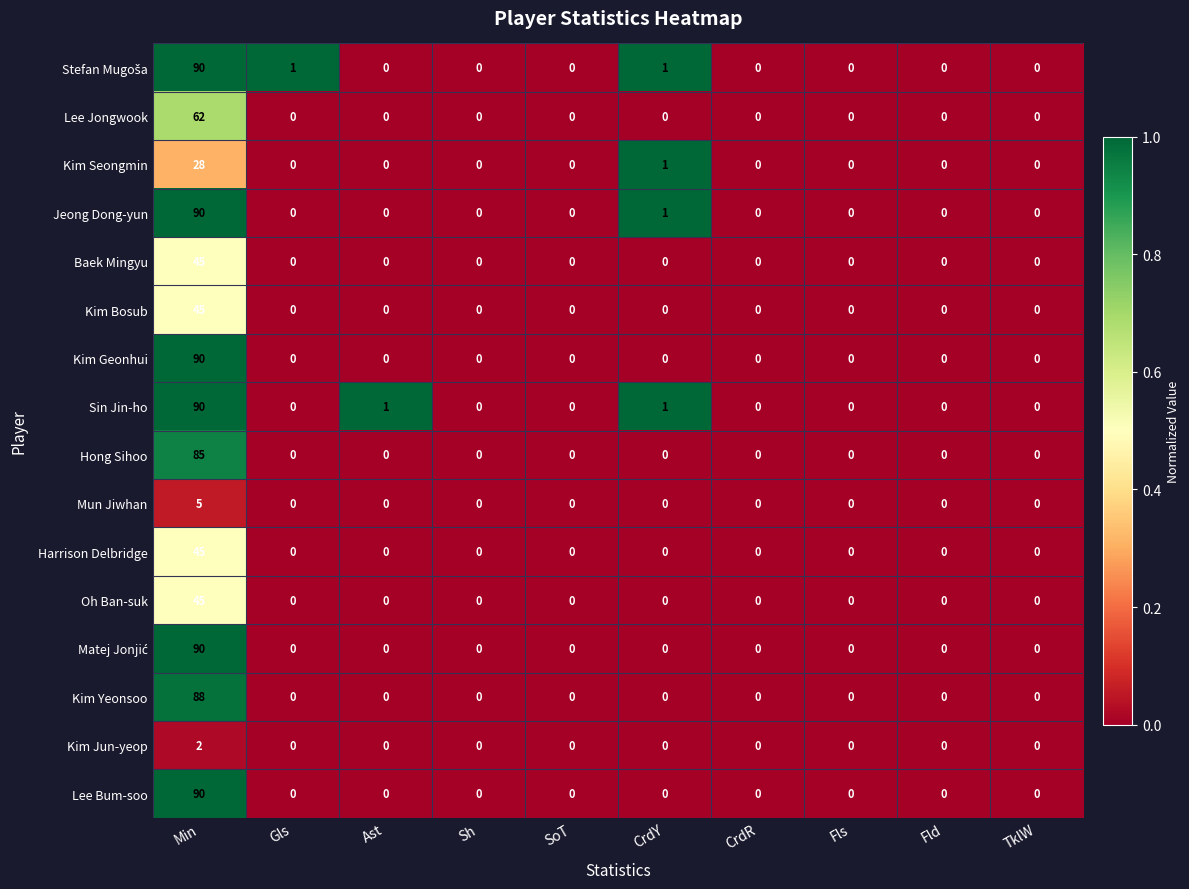

What is the sum of all Lee Jongwook values?

62